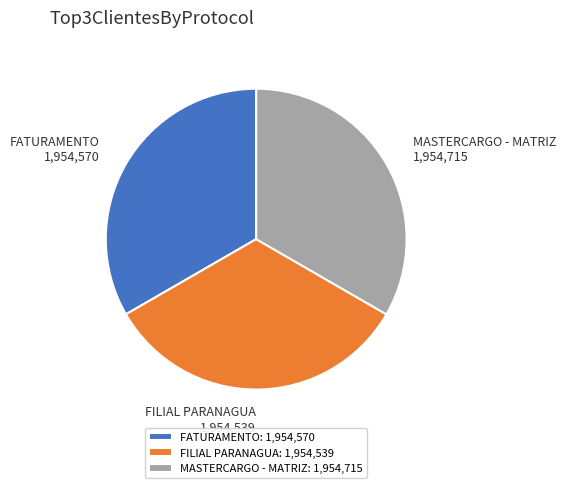

Combined, do MASTERCARGO - MATRIZ: 1,954,715 and FATURAMENTO: 1,954,570 account for over 50%?

Yes